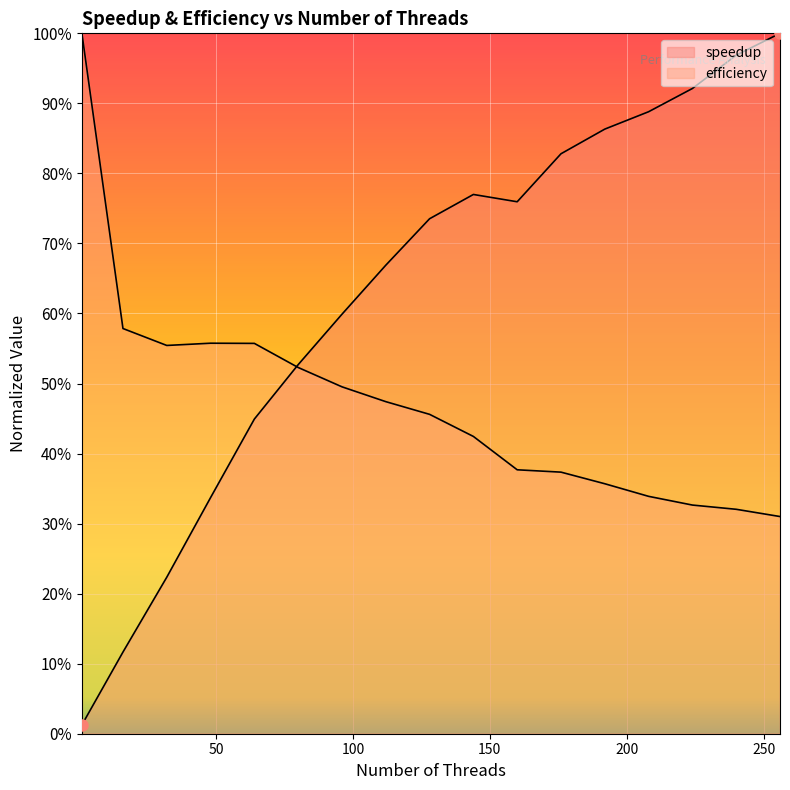

At 1, list the series in order from largest to smallest.

efficiency, speedup